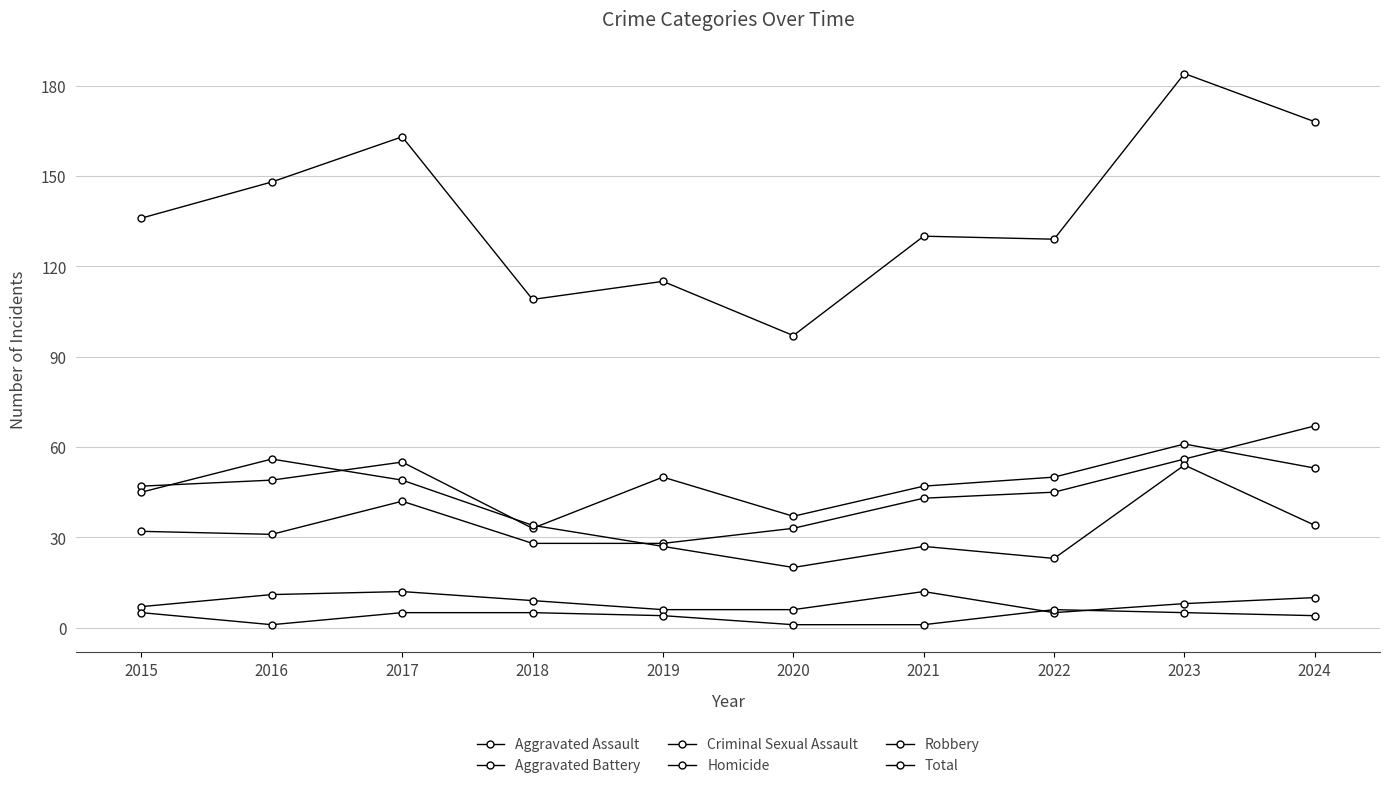

Is it true that Aggravated Assault equals 43 at 2015?

False